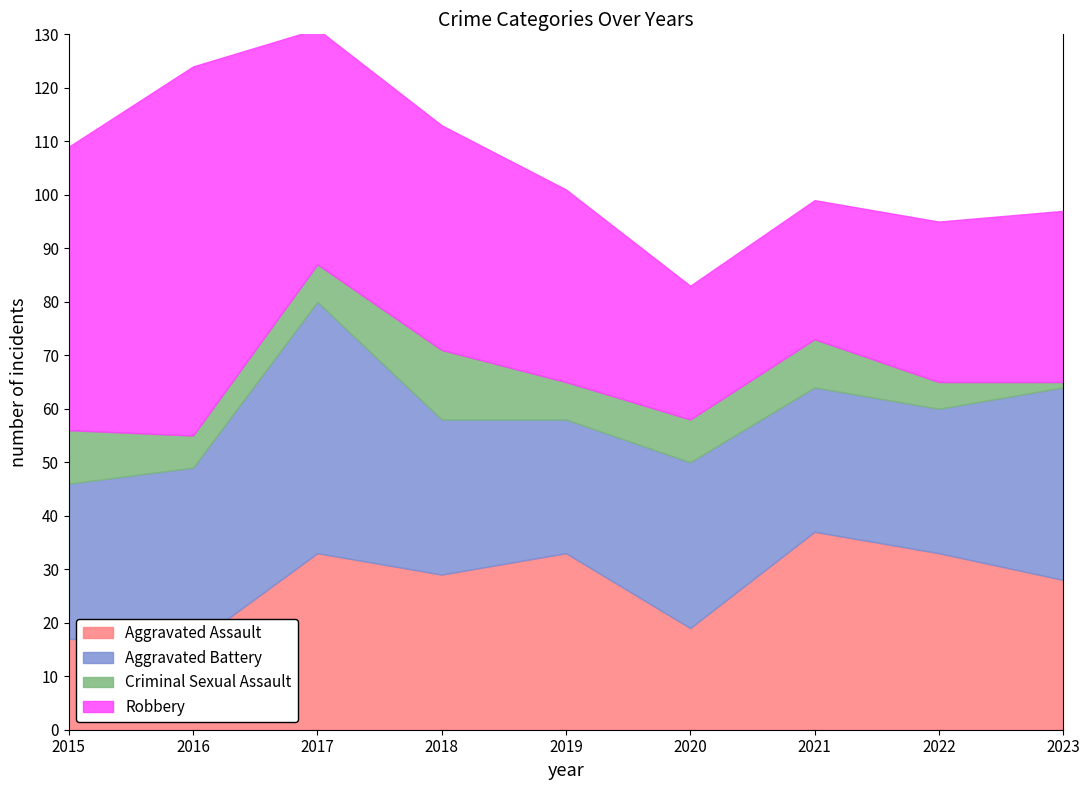

Reading left to right, transcribe all the data shown in this chart.

Aggravated Assault: 17	16	33	29	33	19	37	33	28
Aggravated Battery: 29	33	47	29	25	31	27	27	36
Criminal Sexual Assault: 10	6	7	13	7	8	9	5	1
Robbery: 53	69	44	42	36	25	26	30	32